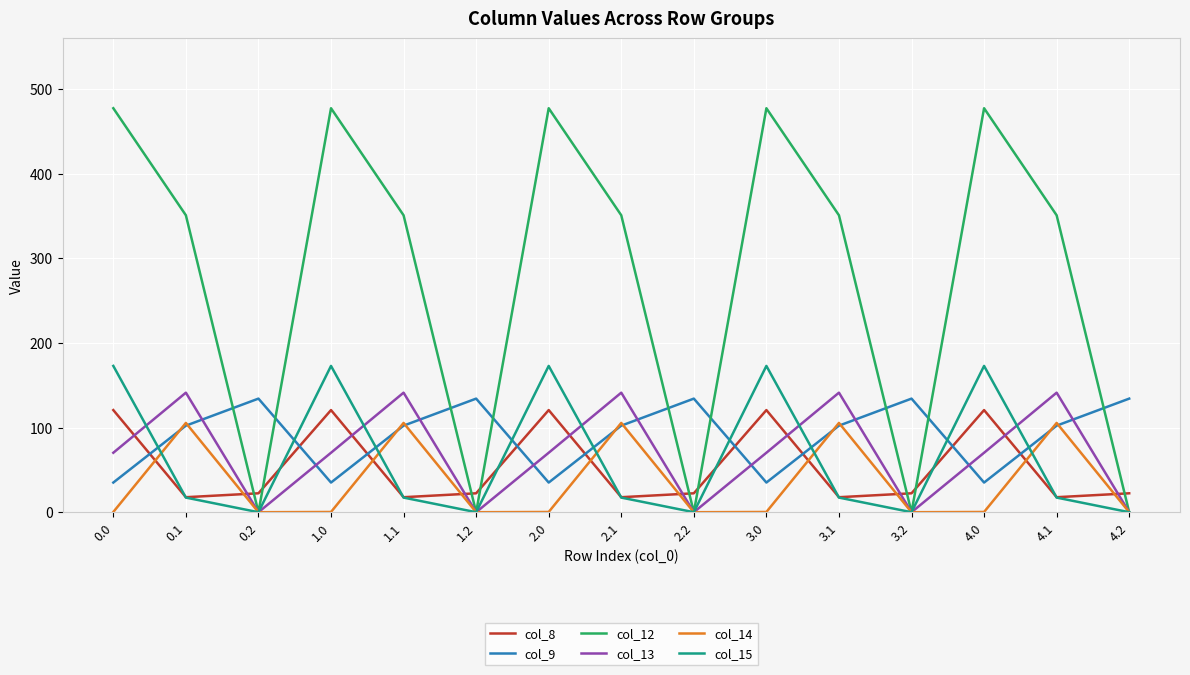

Count the number of categories in the chart.

15